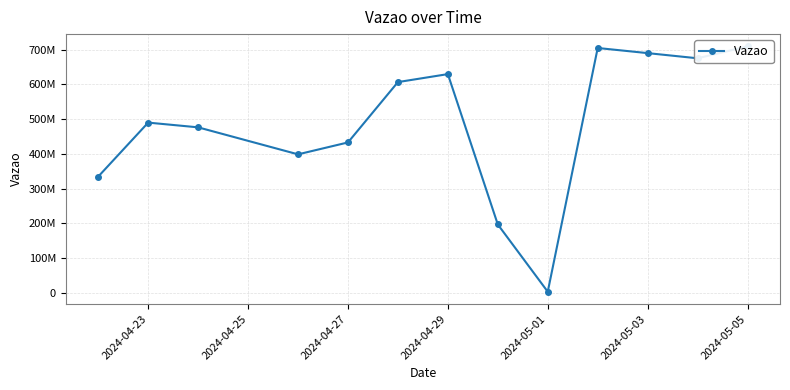

Count the number of data series in this chart.

1